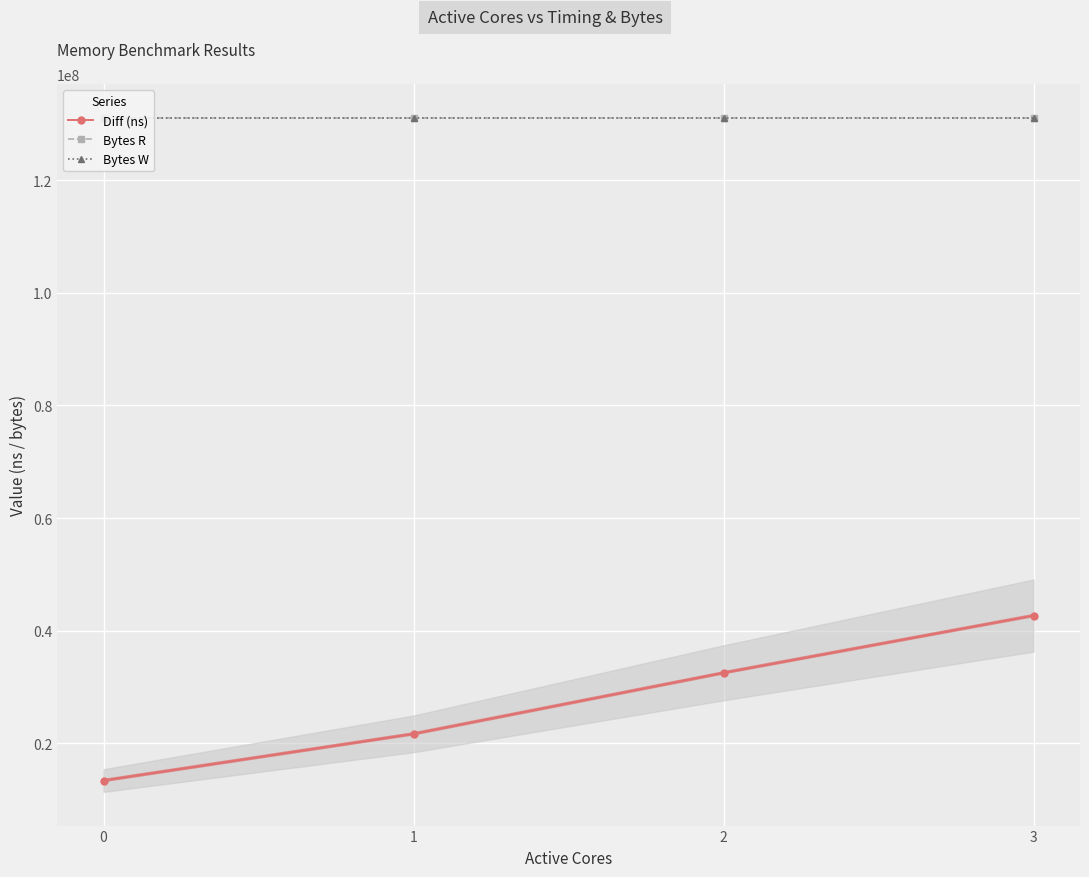

True or false: Bytes R and Bytes W intersect in this chart.

False